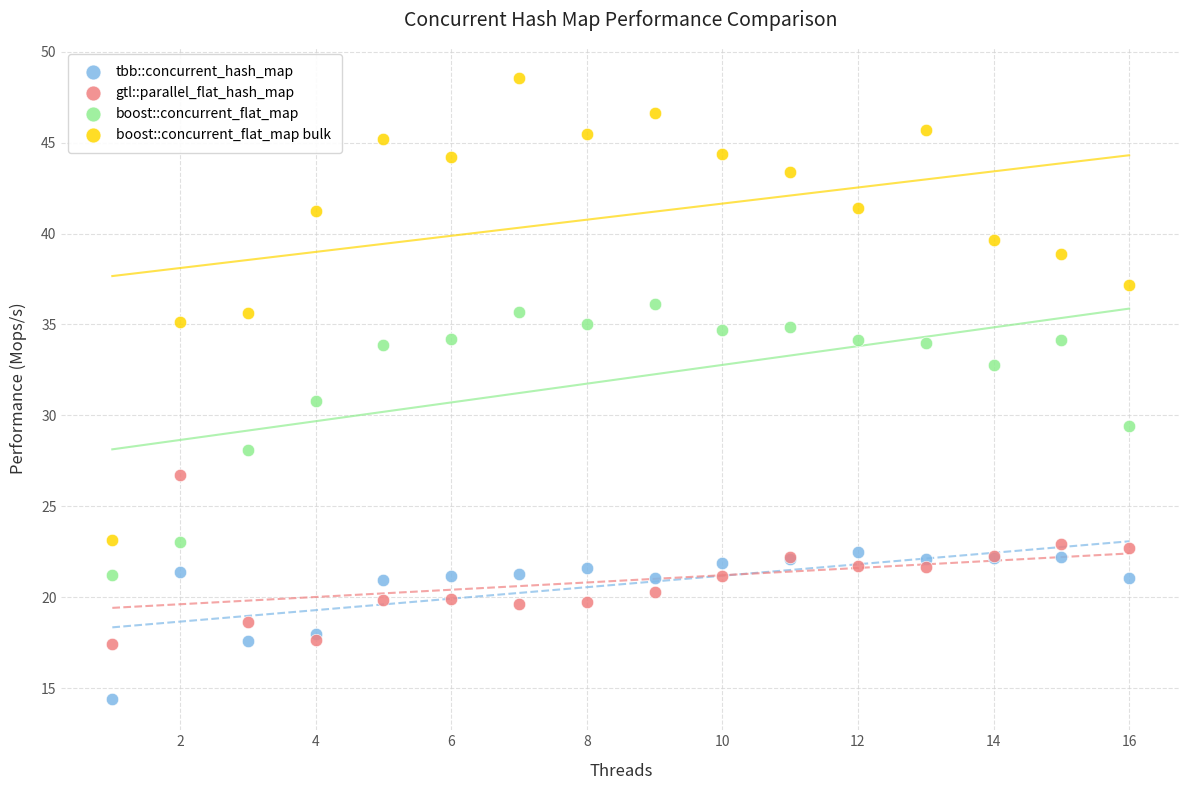

What is the X range (max minus min) for the scatter plot?

15.0